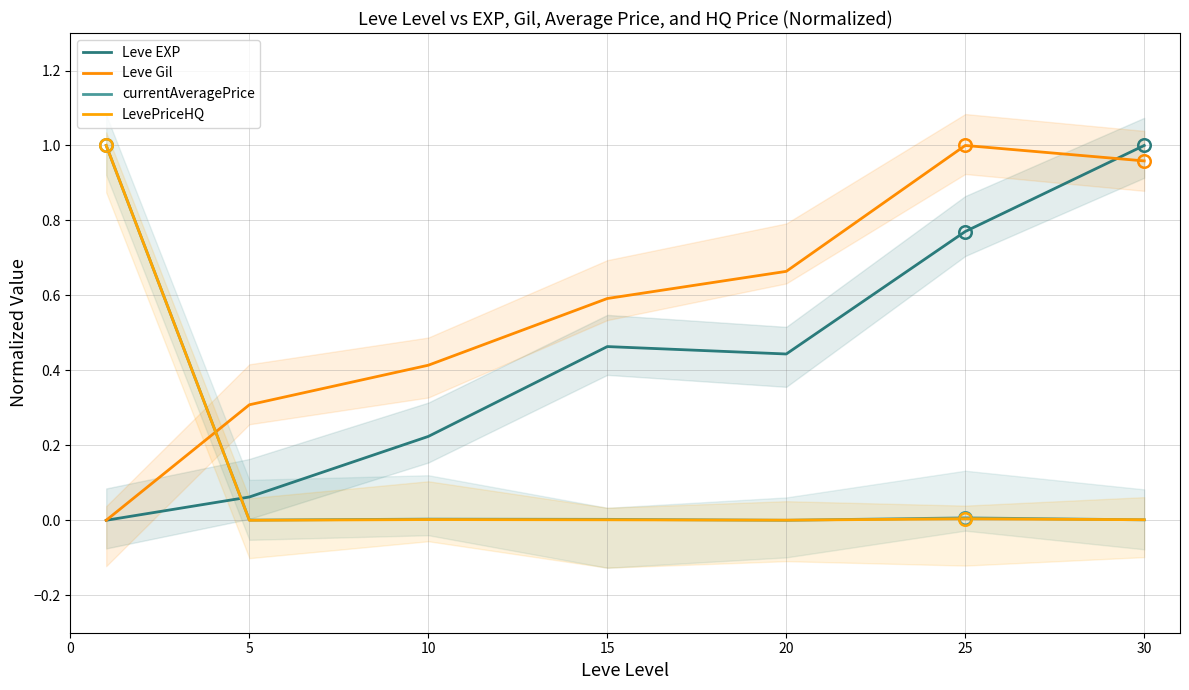

At how many categories does at least one series exceed 0?

7